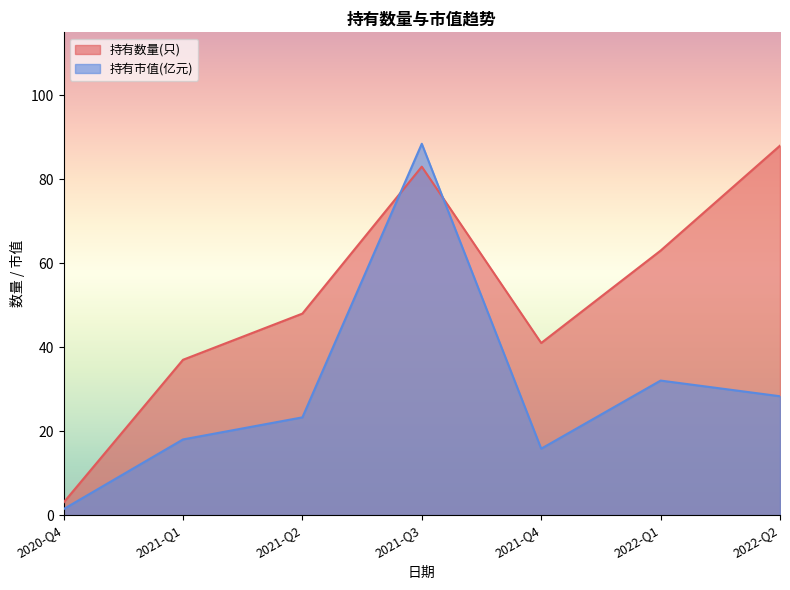

Does the chart have visible grid lines?

No